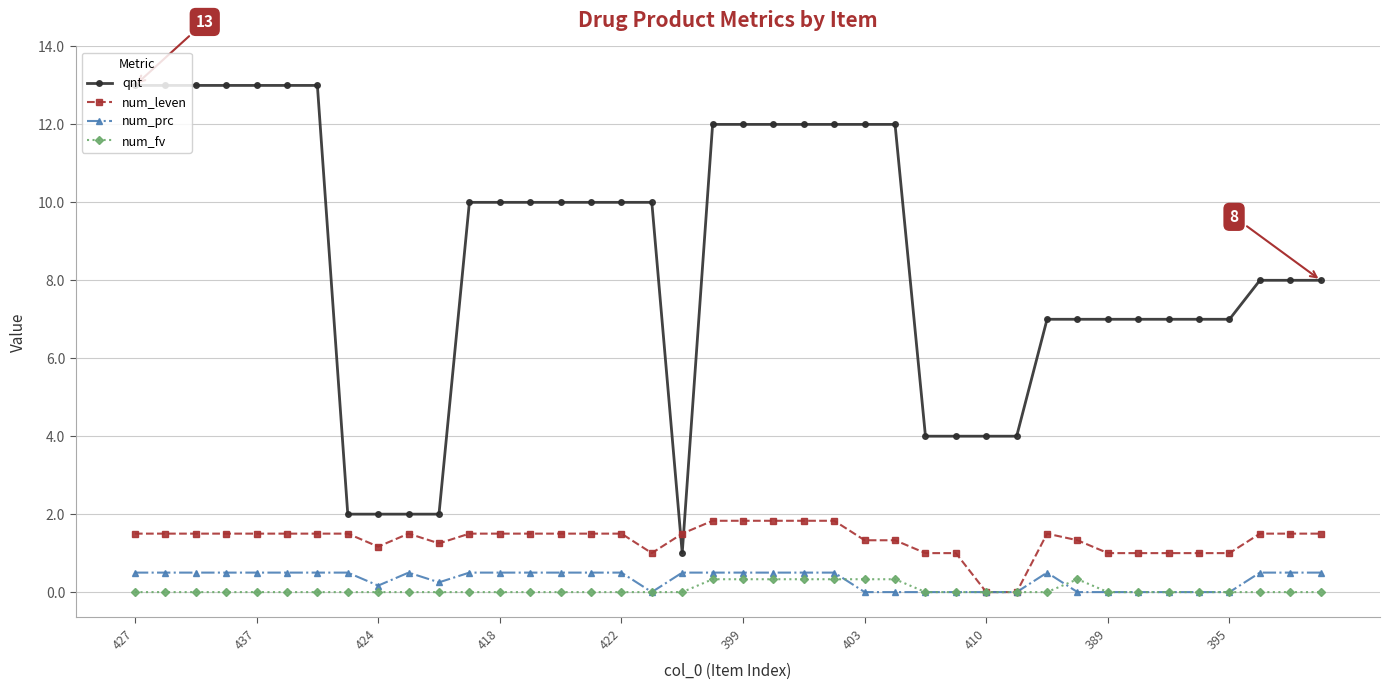

At how many categories does at least one series exceed 1?

40